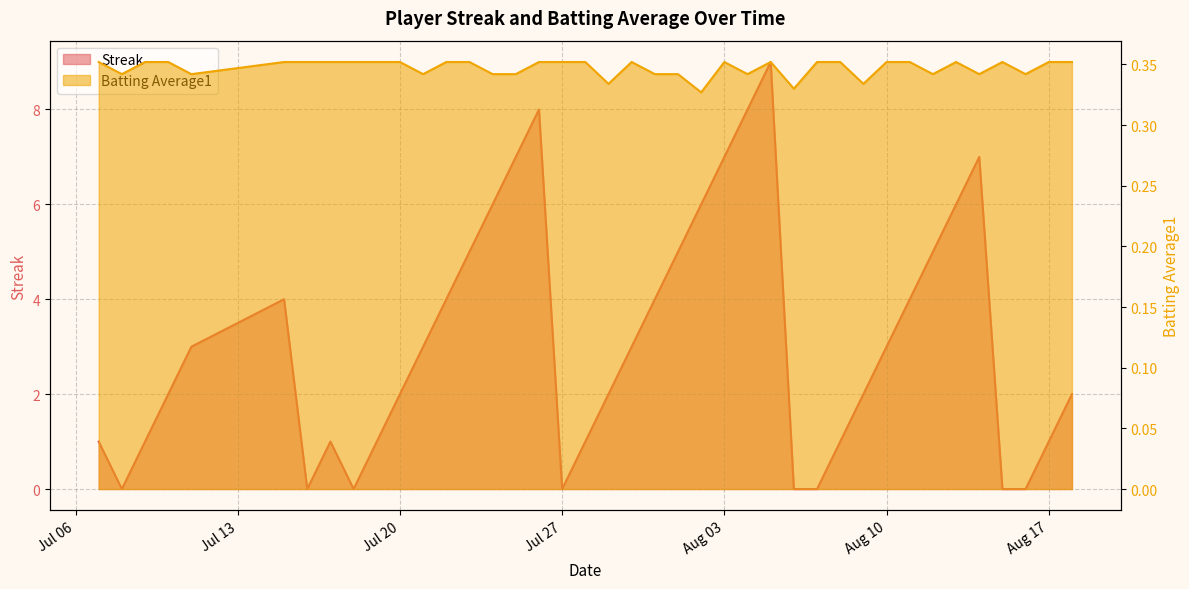

Does the chart have visible grid lines?

Yes